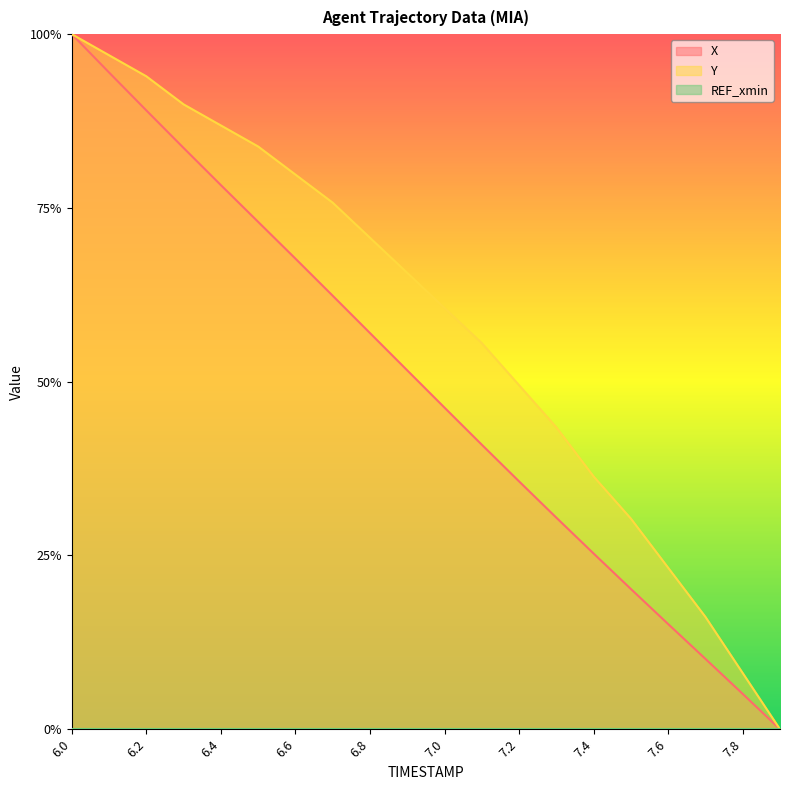

At which category is the sum across all series the highest?

6.0